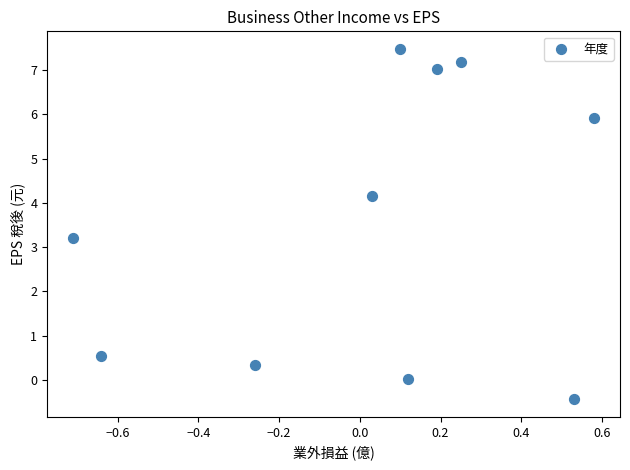

What is the range of Y values (max minus min)?

7.9